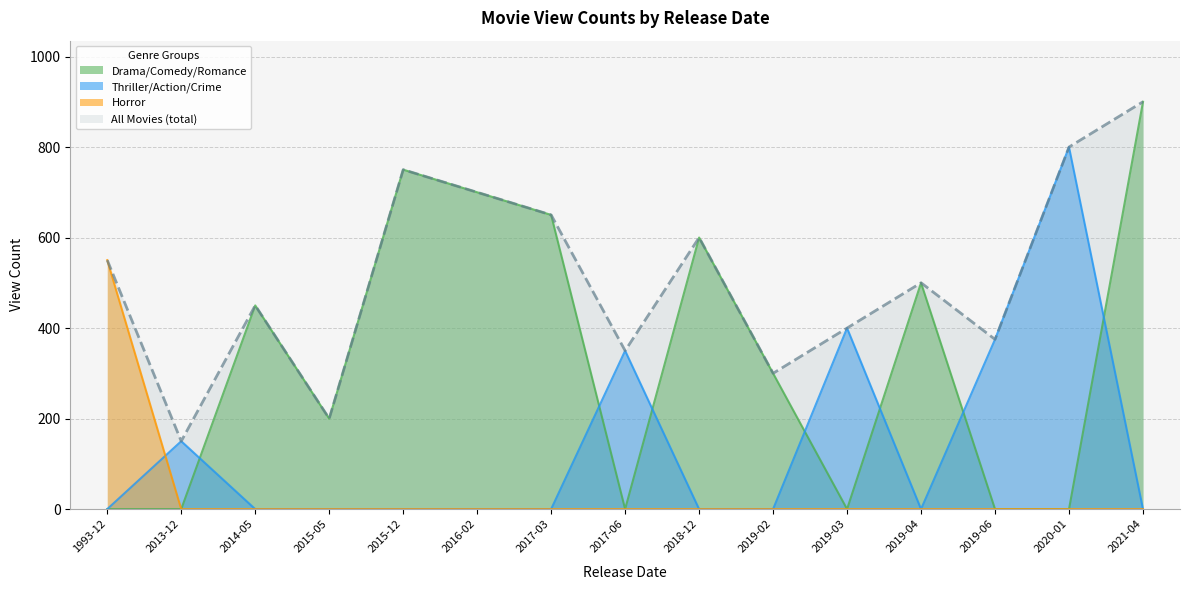

Rank the categories by value from lowest to highest.

2013-12-19, 2015-05-29, 2019-02-07, 2017-06-30, 2019-06-07, 2019-03-28, 2014-05-30, 2019-04-26, 1993-12-23, 2018-12-21, 2017-03-24, 2016-02-05, 2015-12-24, 2020-01-10, 2021-04-07